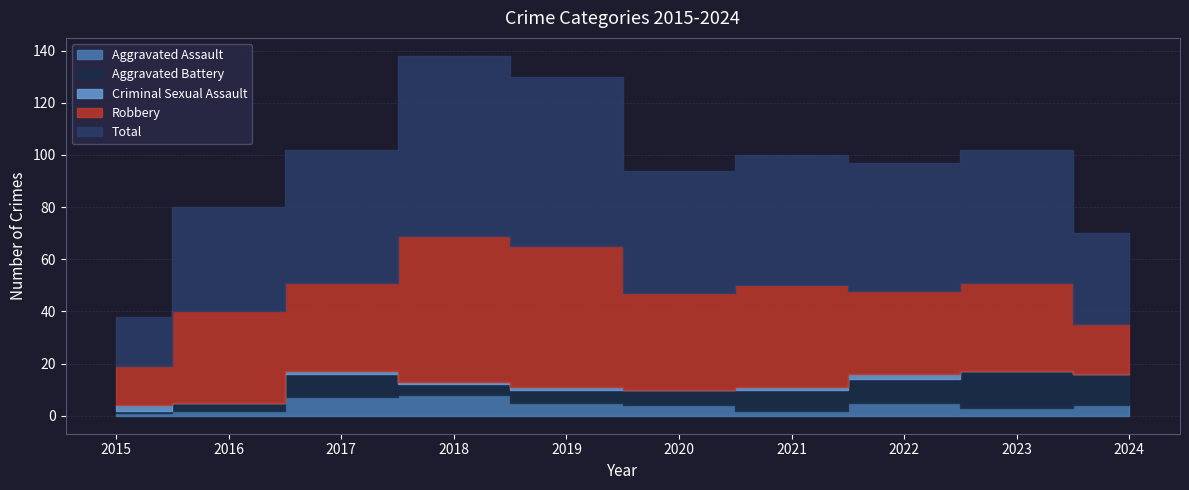

Rank the categories by Criminal Sexual Assault value from highest to lowest.

2015, 2022, 2017, 2018, 2019, 2021, 2016, 2020, 2023, 2024